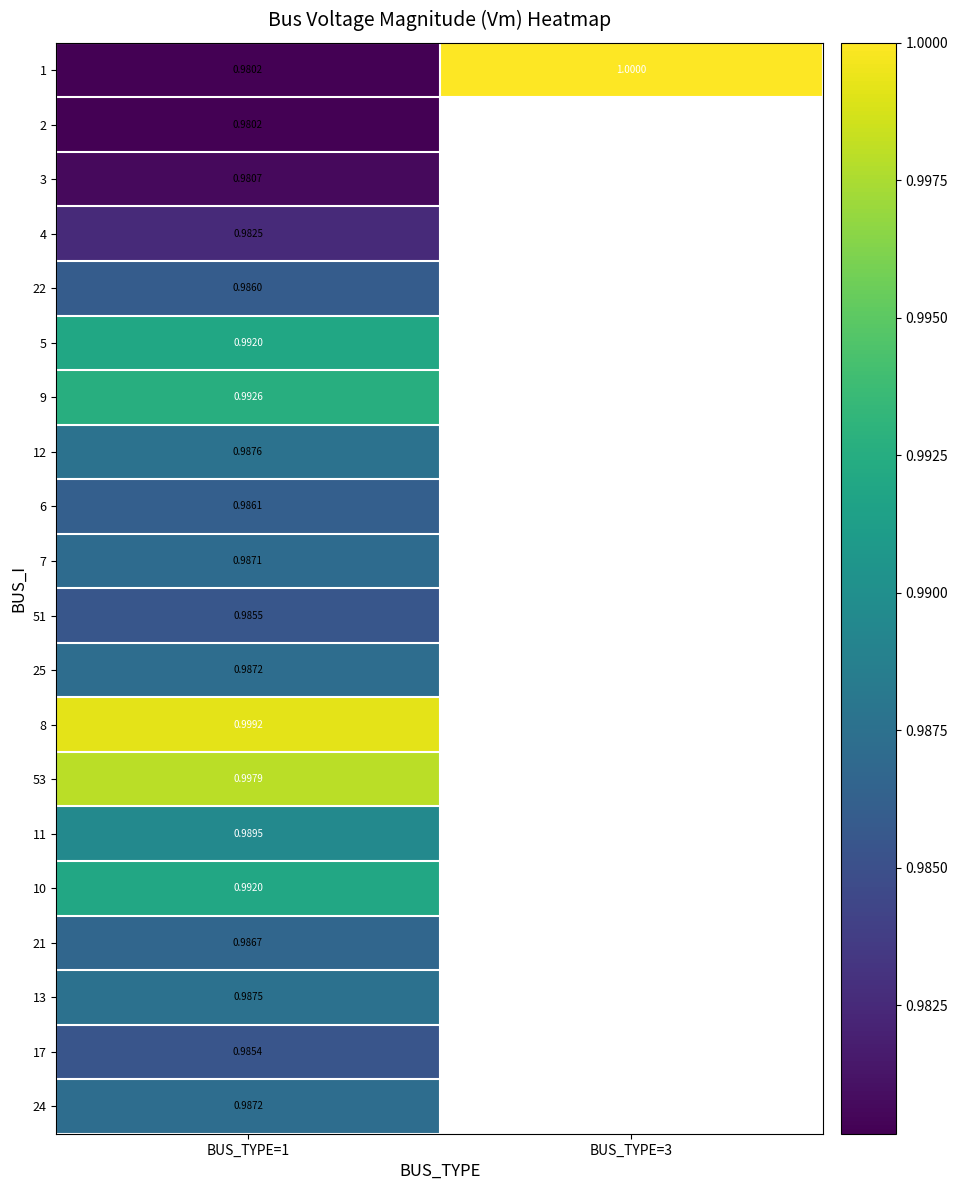

Where is 1 nearest to the value 0?

BUS_TYPE=1